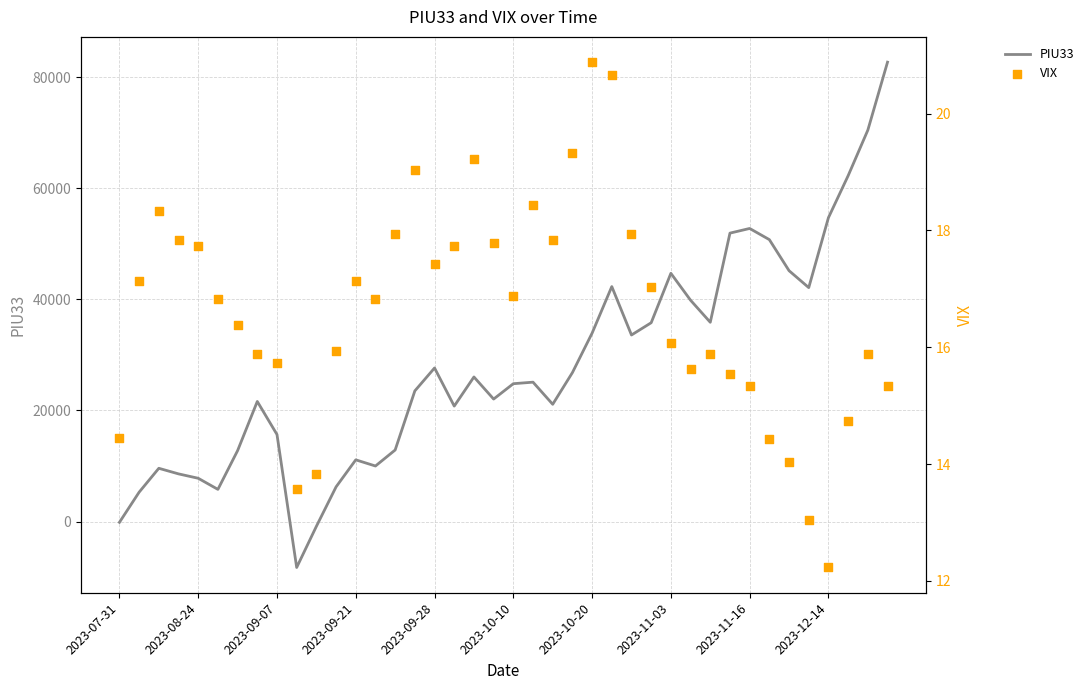

The value of PIU33 at 2023-09-21 is 18657. True or false?

False